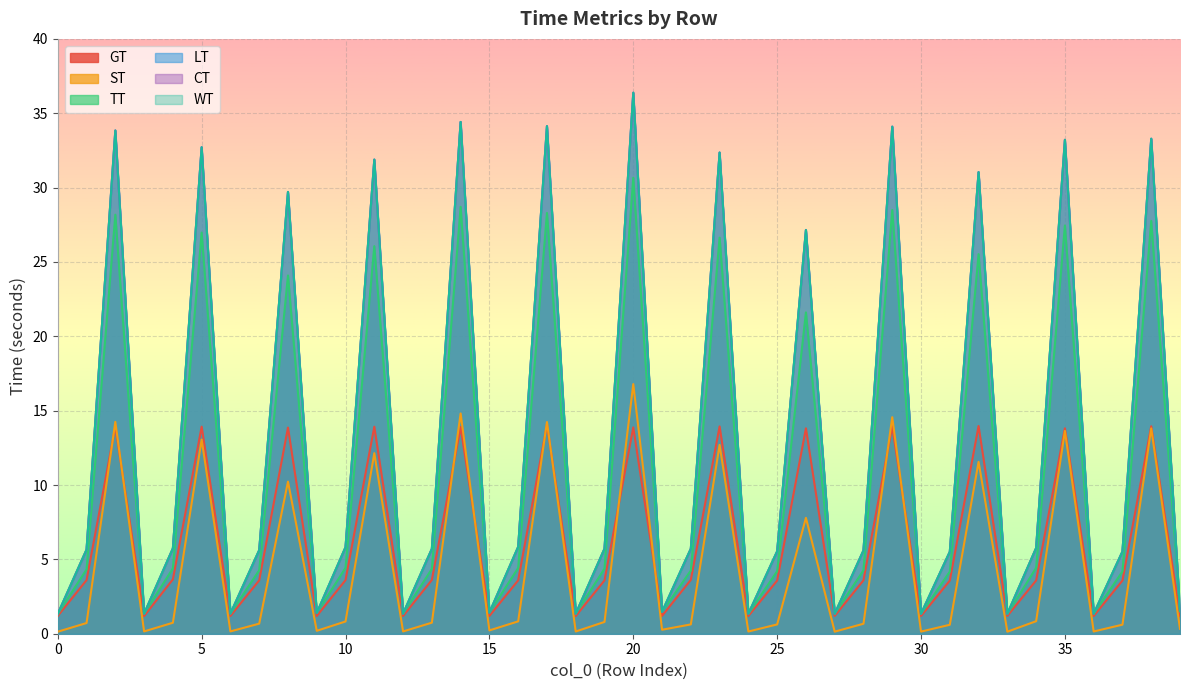

At which category does TT reach its first local valley?

3